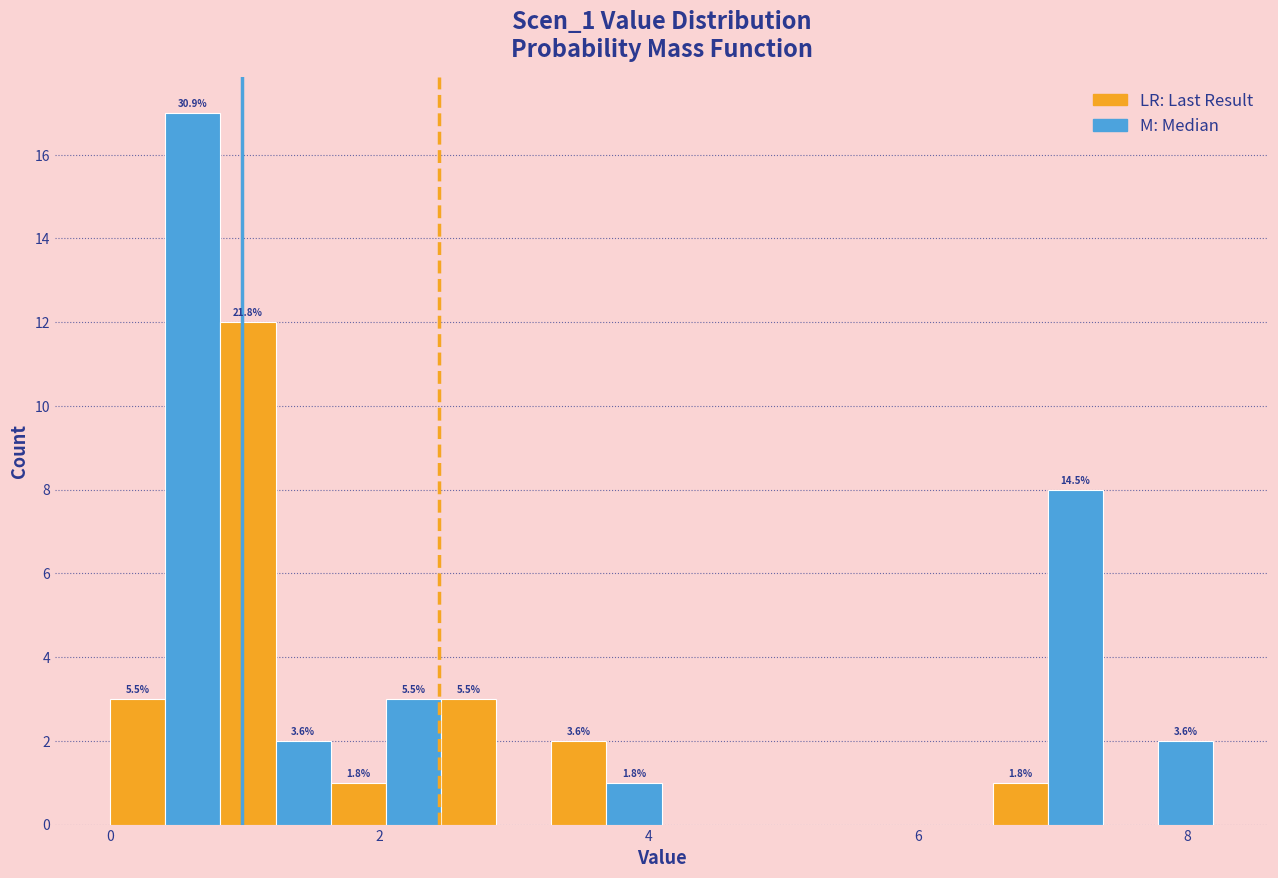

Around what value on the x-axis is the tallest bar? Give the approximate position of its centre, as read against the axis.

0.6